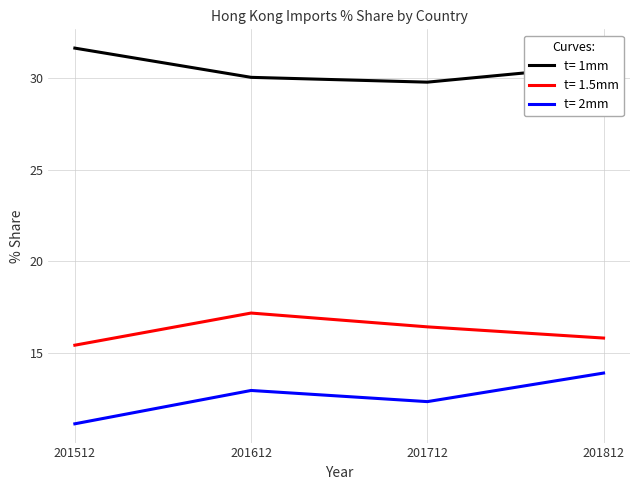

Is this an area chart (filled region under the line)?

No